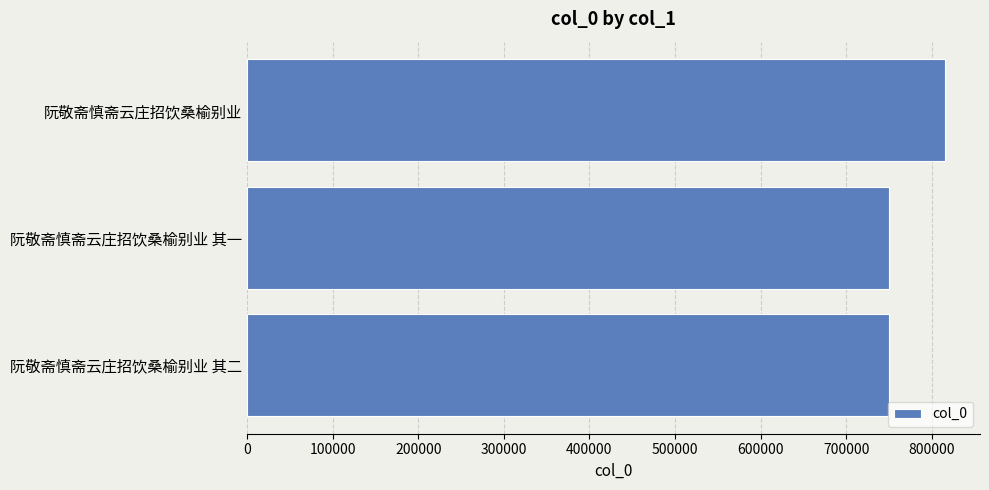

How many bars are there in total?

3